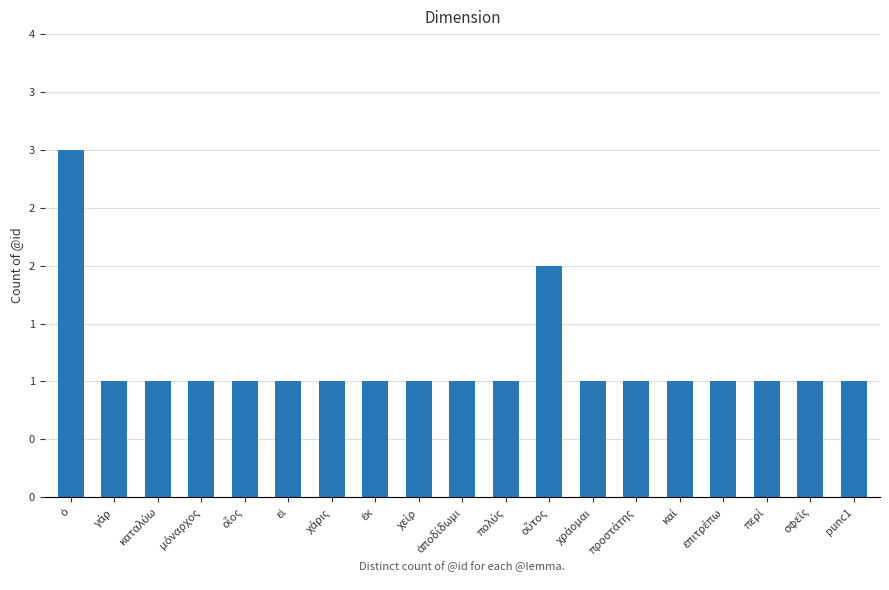

Are the bars horizontal?

No